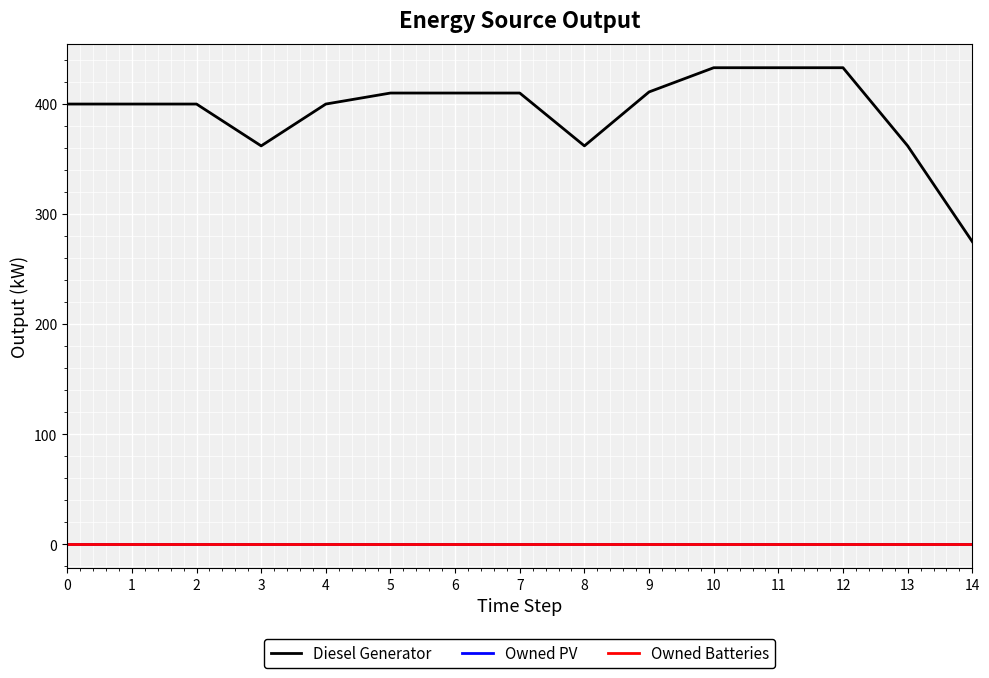

Where is the first local minimum for Diesel Generator?

3